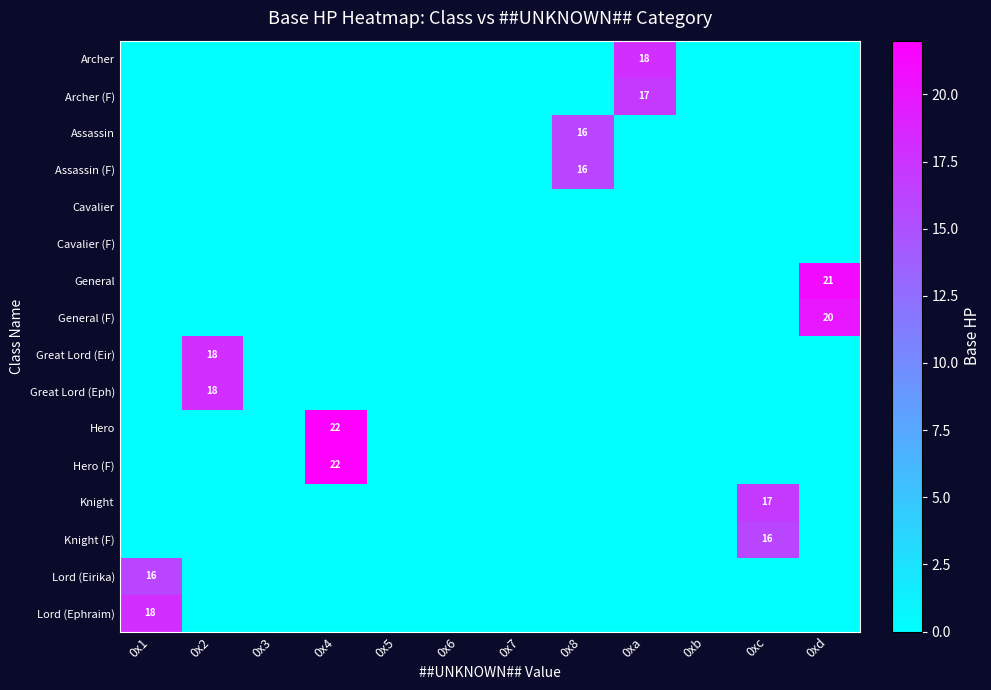

Is it true that Lord (Eirika) equals 27 at 0x1?

False